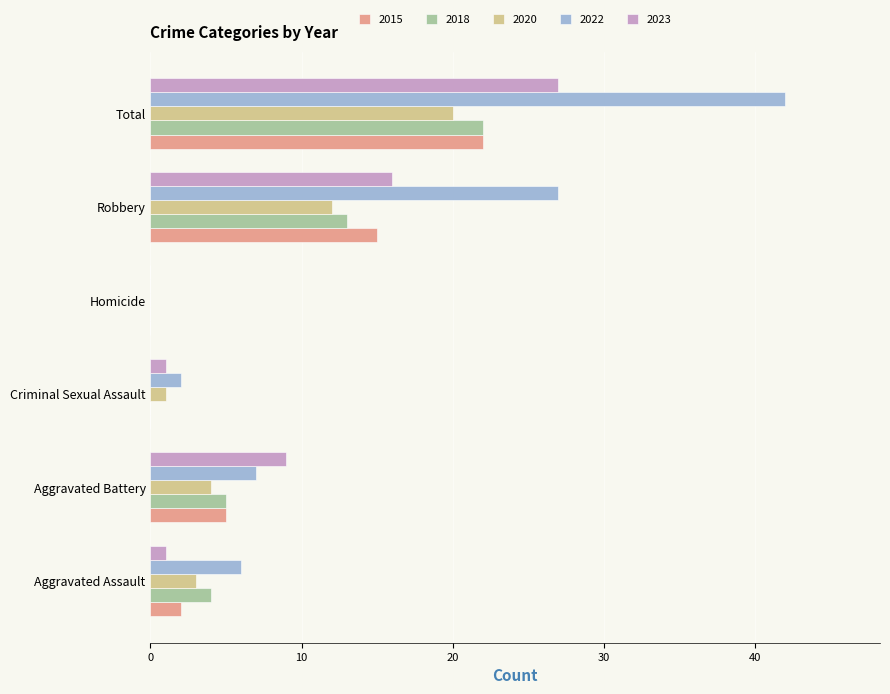

At which category is the sum across all series the highest?

Total